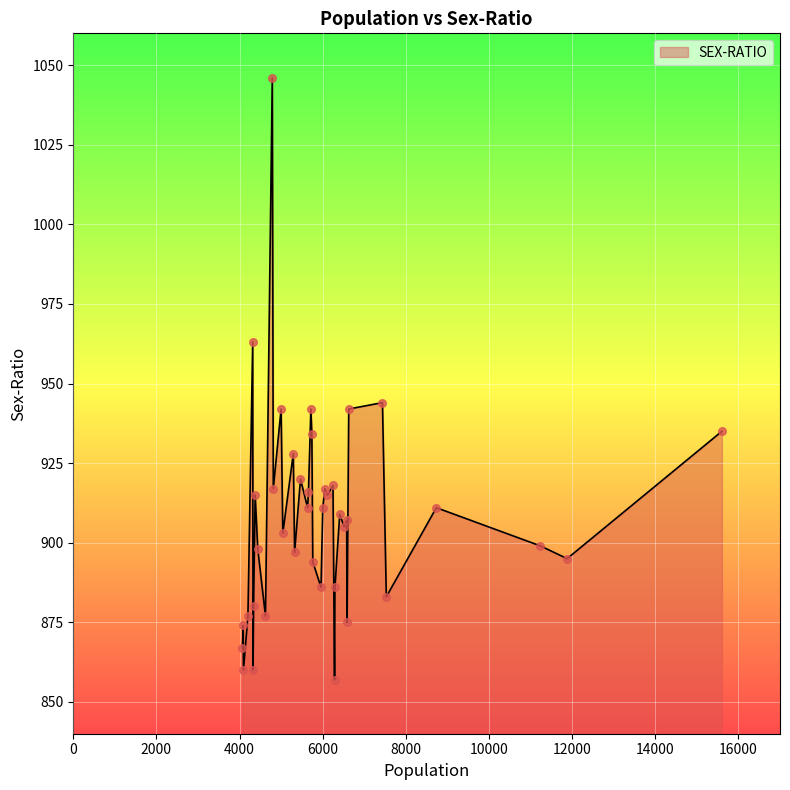

What is the difference between the maximum and minimum values?

189